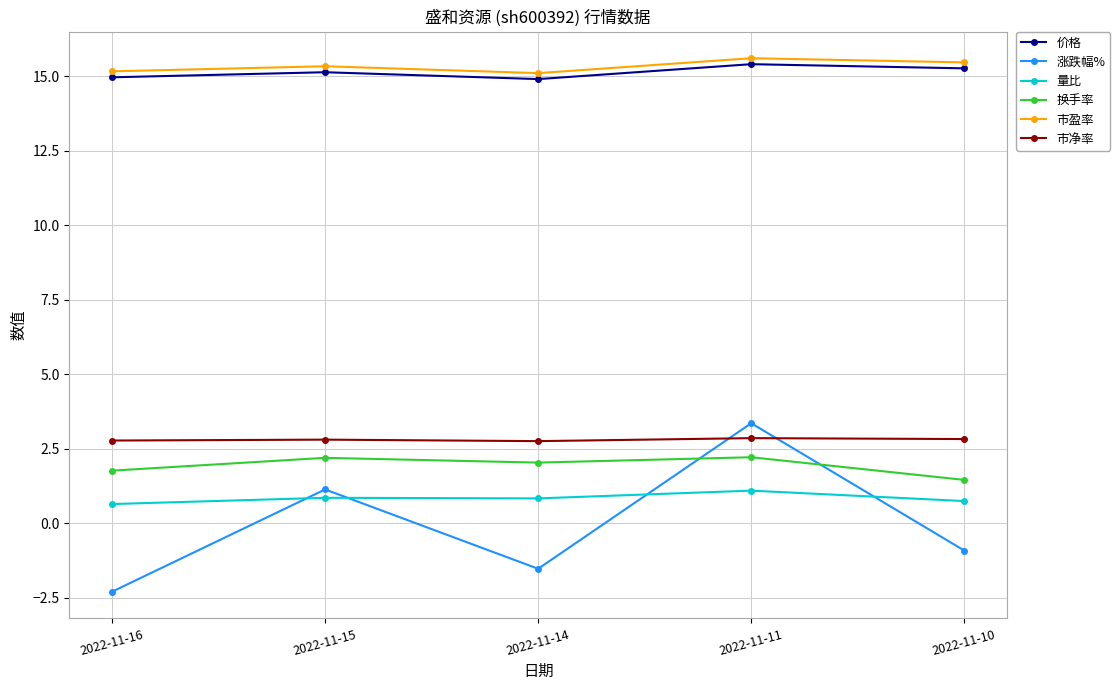

At which category does 市盈率 reach its first local valley?

2022-11-14